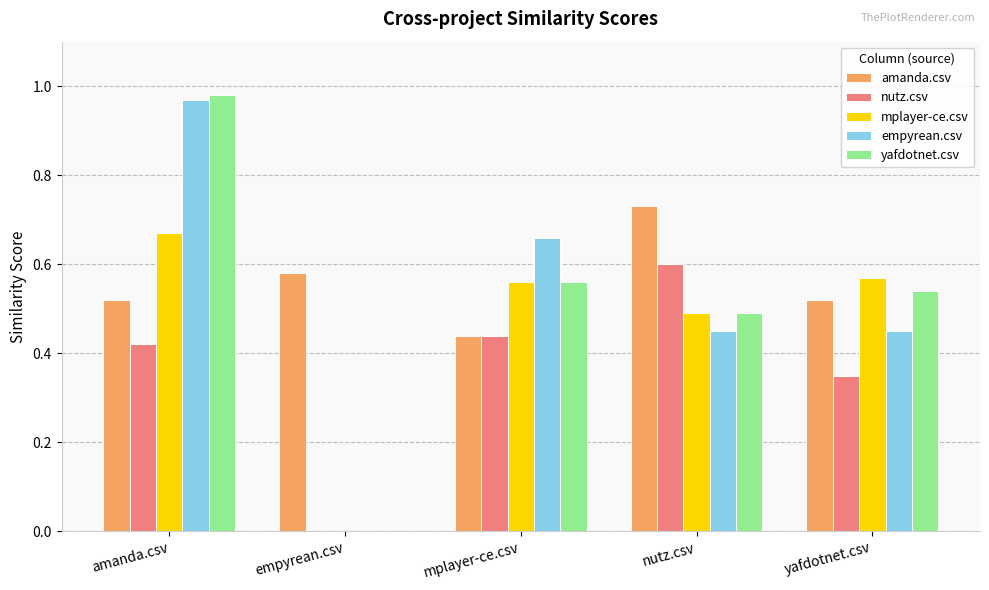

What is the total value across all series at amanda.csv?

3.6